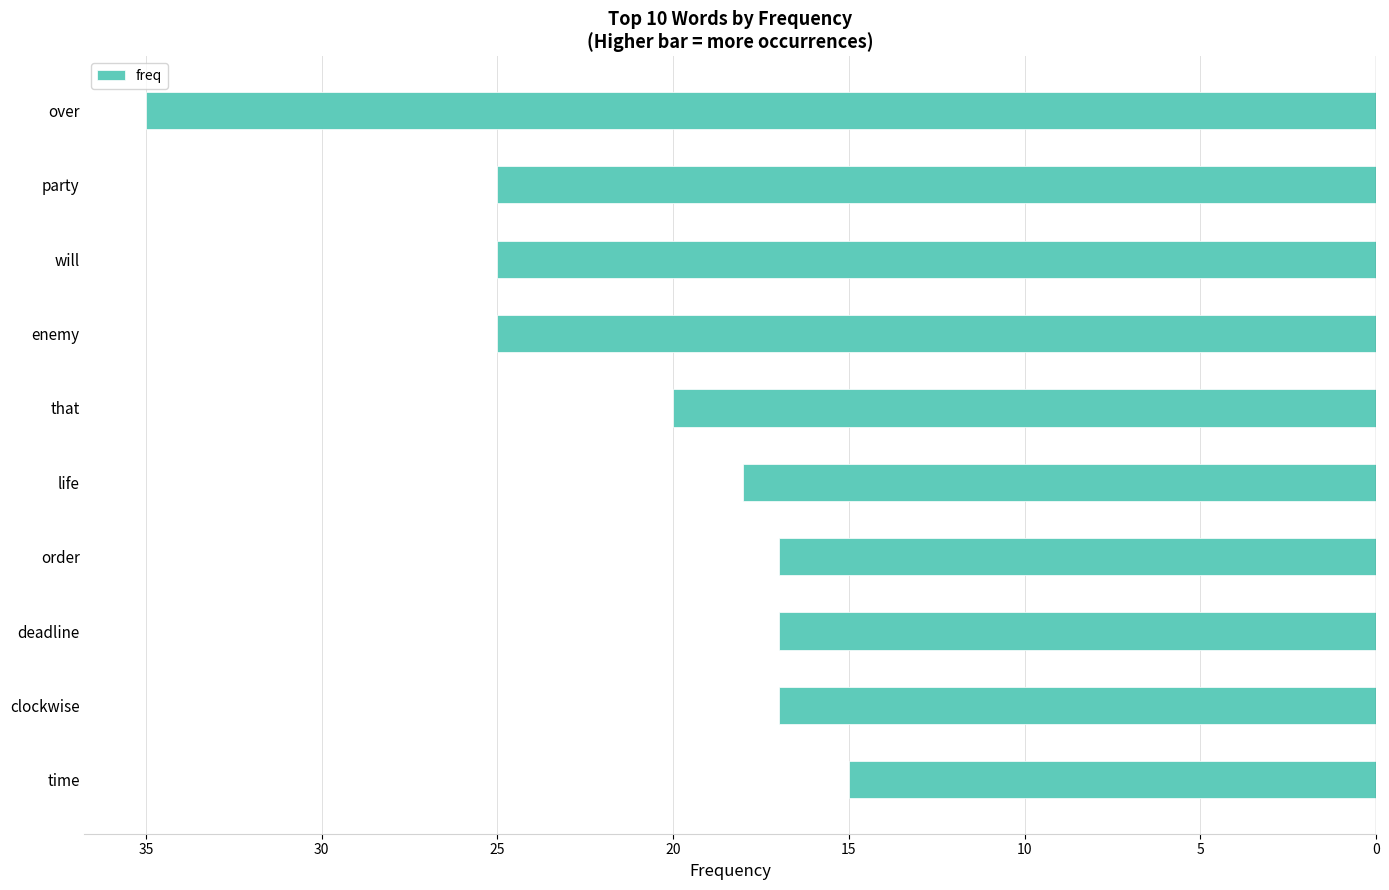

How many data points are less than -18?

5